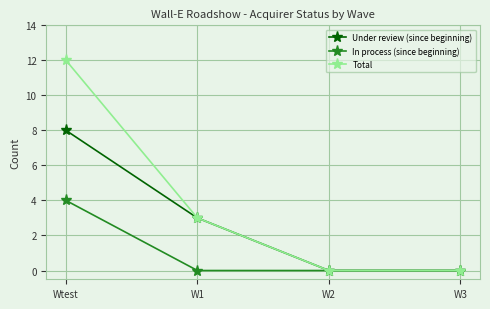

True or false: Total has more than 2 points higher than both neighbors.

False